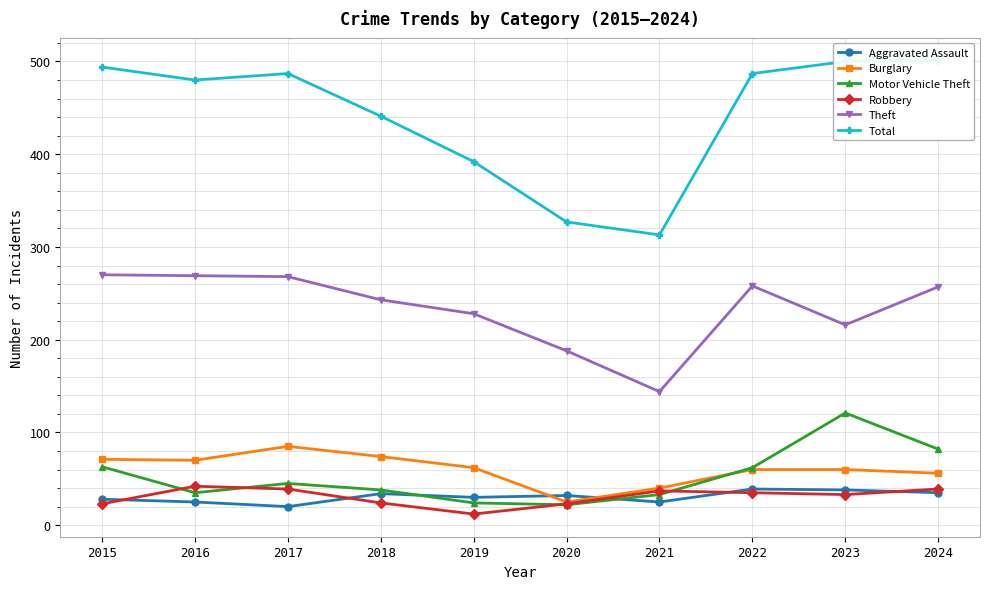

In Theft, how many points are lower than both neighbors (excluding endpoints)?

2